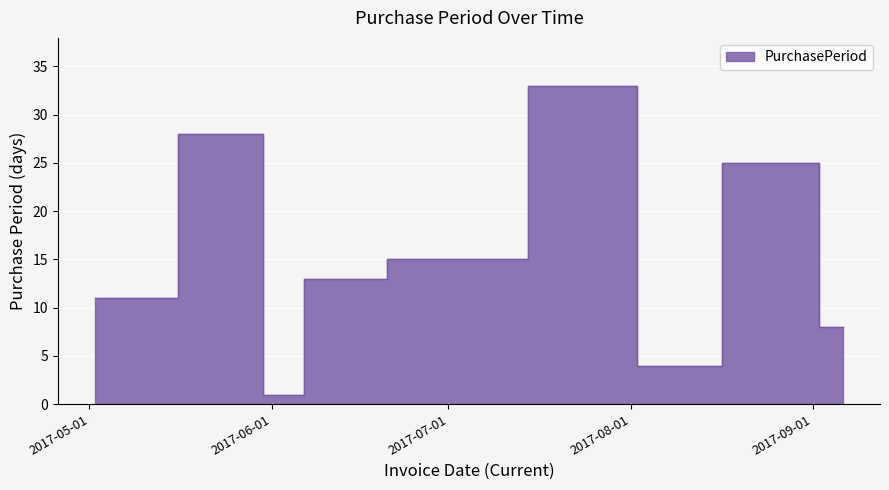

How many points are lower than both their immediate neighbors (excluding endpoints)?

2